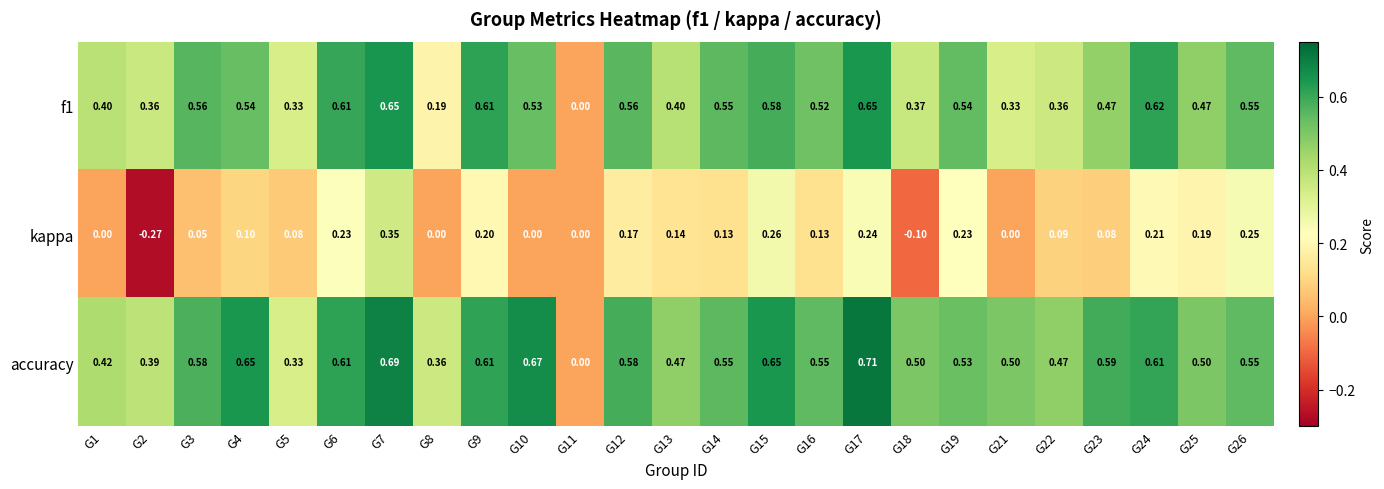

How many values in f1 are above zero?

24